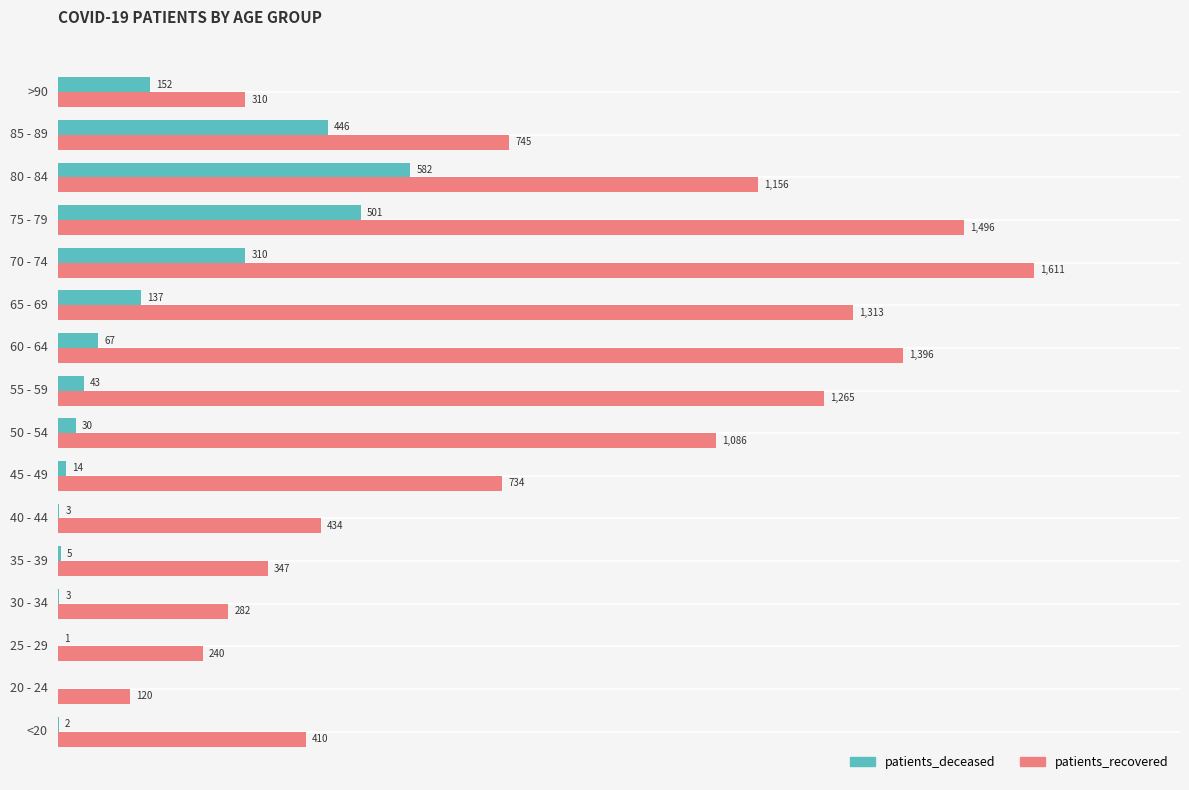

Between 45 - 49 and 85 - 89, which series saw the biggest shift?

patients_deceased